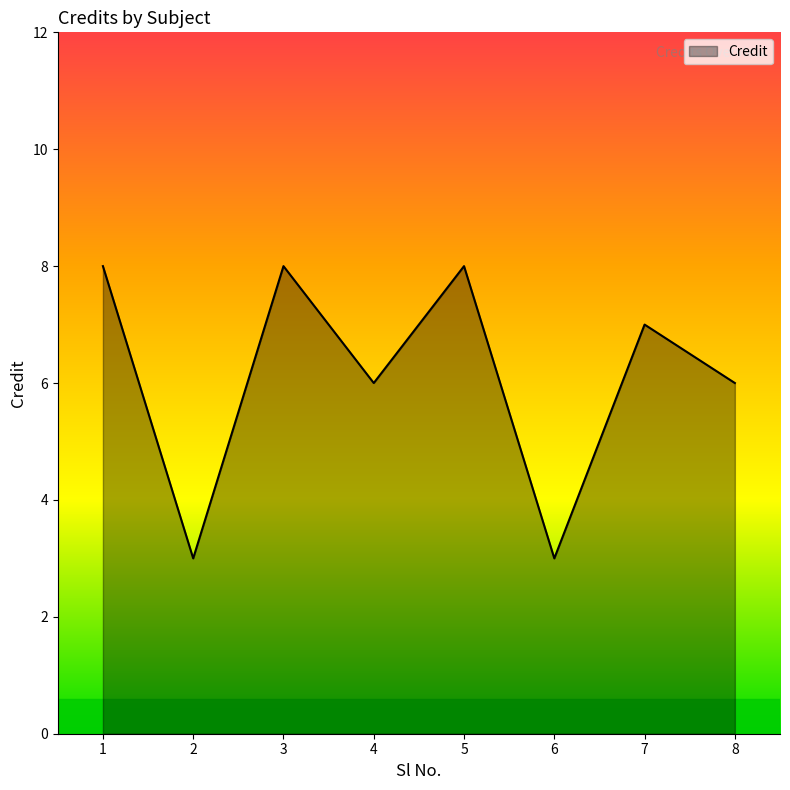

What is the difference between the values at 3 and 7?

1